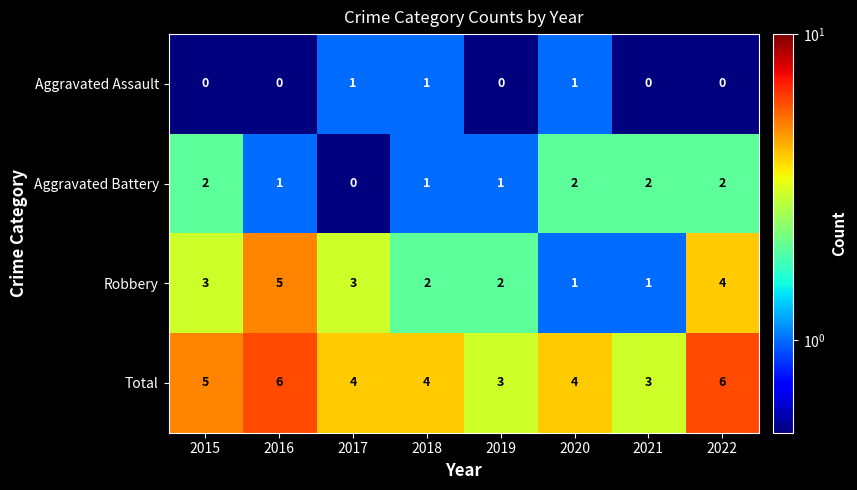

What is the sum of all Total values?

35